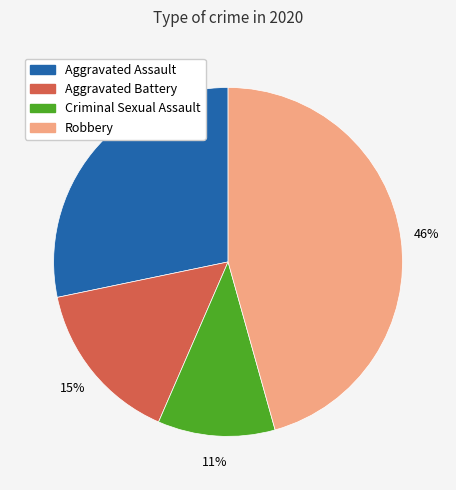

Is there any slice that represents more than half of the pie?

No